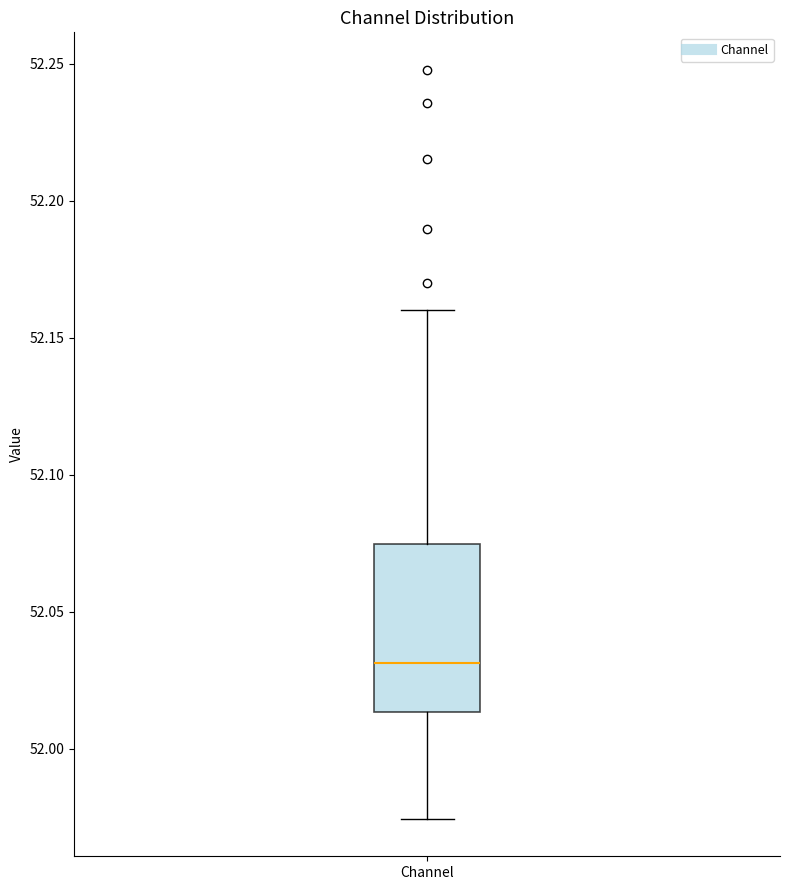

Read this box plot against the y-axis: the position of the median line, the range covered by the box, and the ends of both whiskers. The values are not printed on the chart, so give them approximately, as read against the axis.

median 52.030, box 52.015 to 52.075, whiskers 51.975 to 52.160